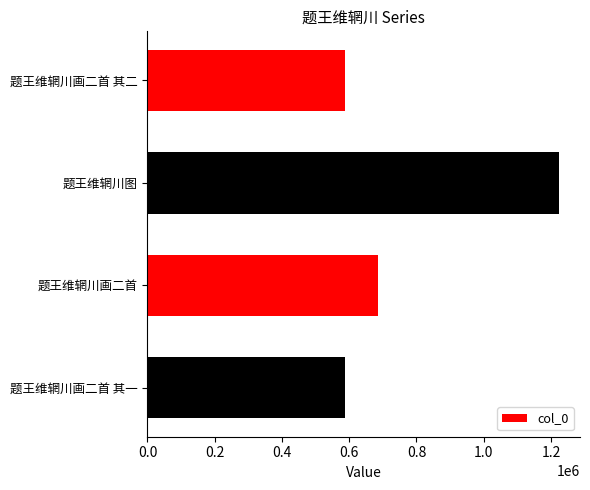

Read the value at 题王维辋川画二首 其一.

588238